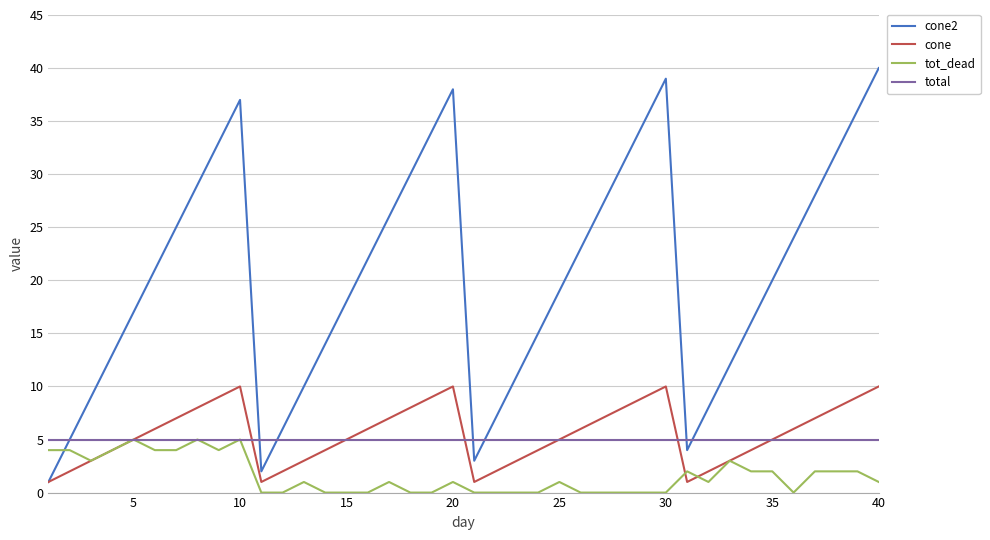

Which series has the largest range (max minus min)?

cone2